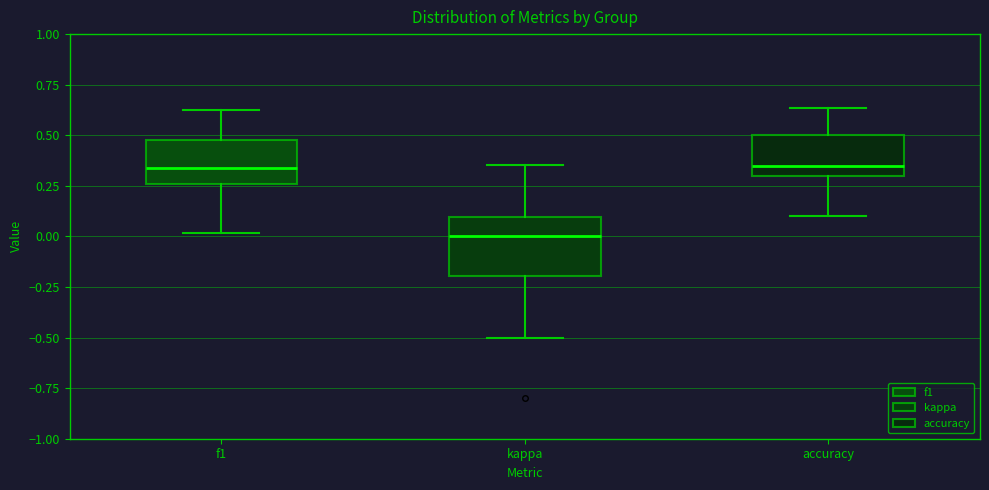

Reading left to right, transcribe this box plot: for each box, give where its median line is, the range the box spans, and where its two whiskers end, as read against the y-axis. The values are not printed on the chart, so give them approximately, as read against the axis.

f1: median 0.35, box 0.25 to 0.50, whiskers 0.00 to 0.60
kappa: median 0.00, box -0.20 to 0.10, whiskers -0.50 to 0.35
accuracy: median 0.35, box 0.30 to 0.50, whiskers 0.10 to 0.65